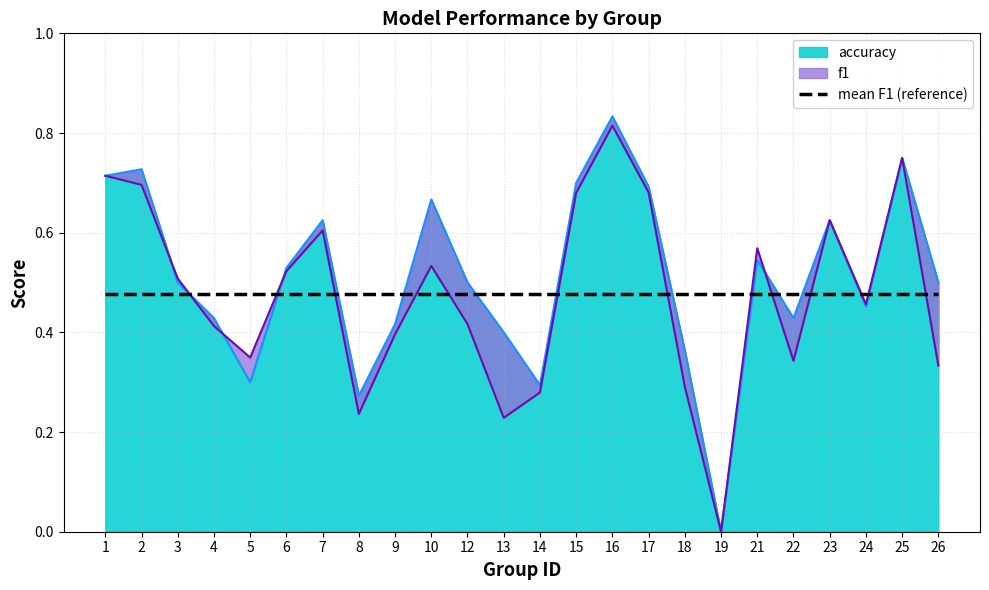

The accuracy series shows 0.5 at 12. True or false?

True